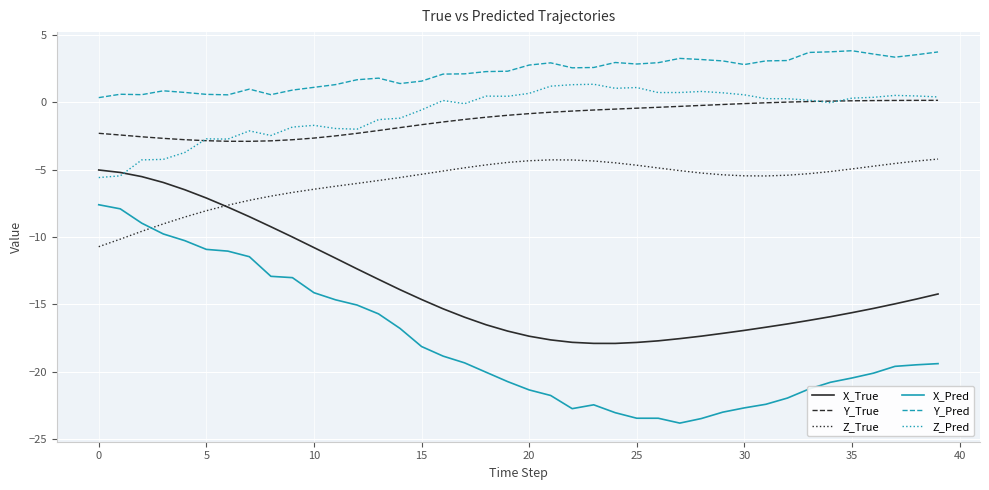

Which series has the largest total across all categories?

Y_Pred